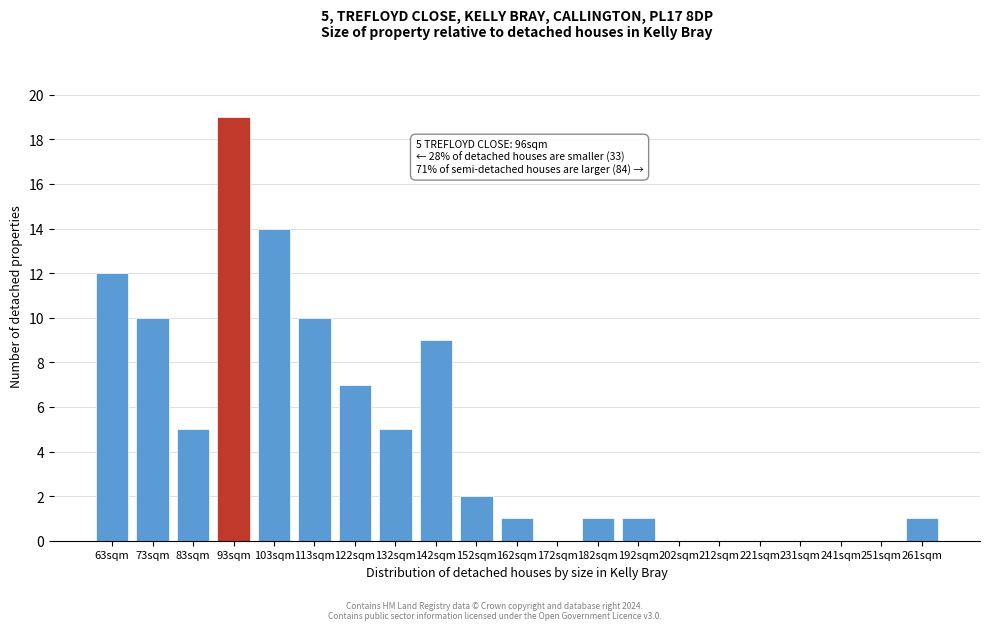

Reading right to left, what are all the values shown in this chart?

261sqm=1	251sqm=0	241sqm=0	231sqm=0	221sqm=0	212sqm=0	202sqm=0	192sqm=1	182sqm=1	172sqm=0	162sqm=1	152sqm=2	142sqm=9	132sqm=5	122sqm=7	113sqm=10	103sqm=14	93sqm=19	83sqm=5	73sqm=10	63sqm=12